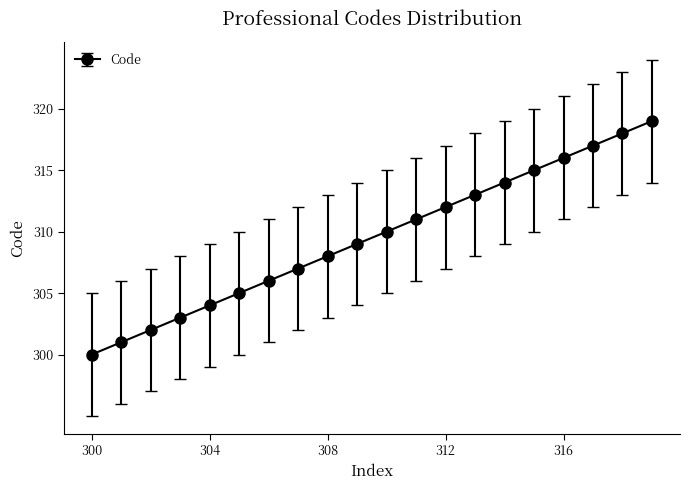

What is the difference between the maximum and second lowest values?

18